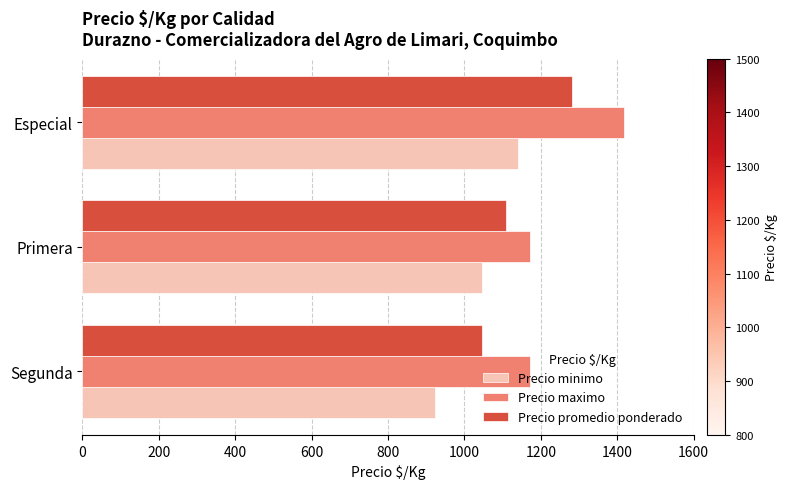

Which series has the widest spread of values?

Precio maximo